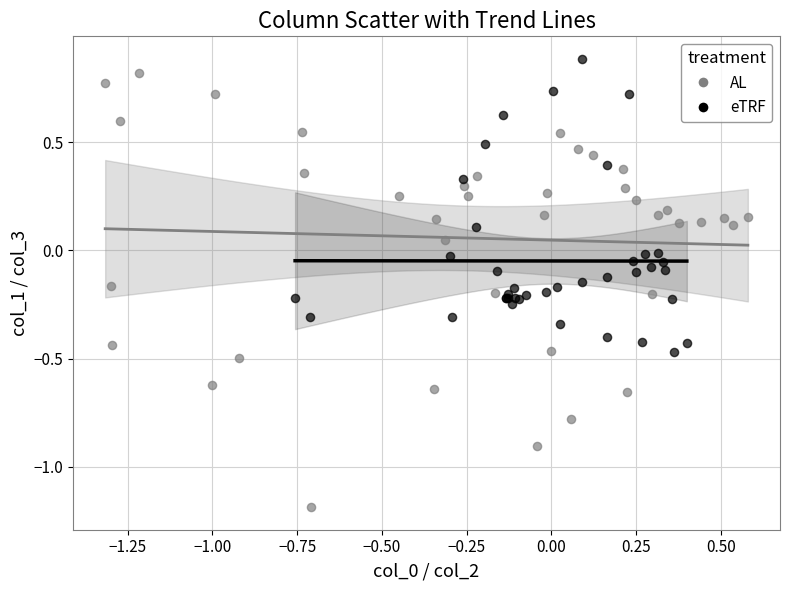

Which series contains the lowest Y value?

AL